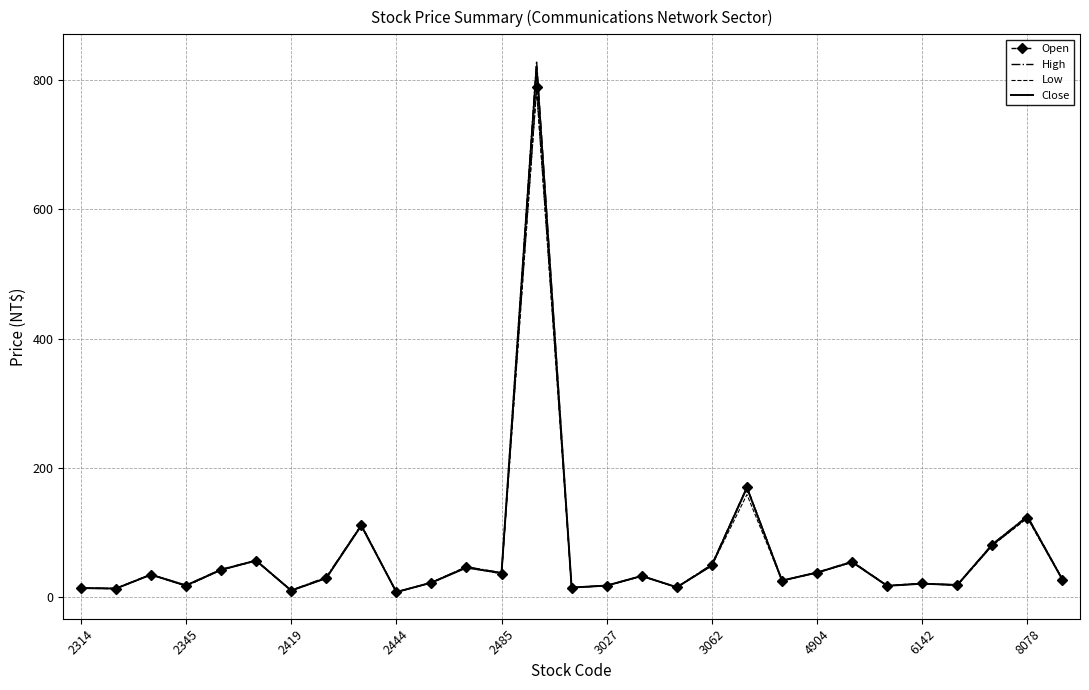

Which series has the largest range (max minus min)?

High